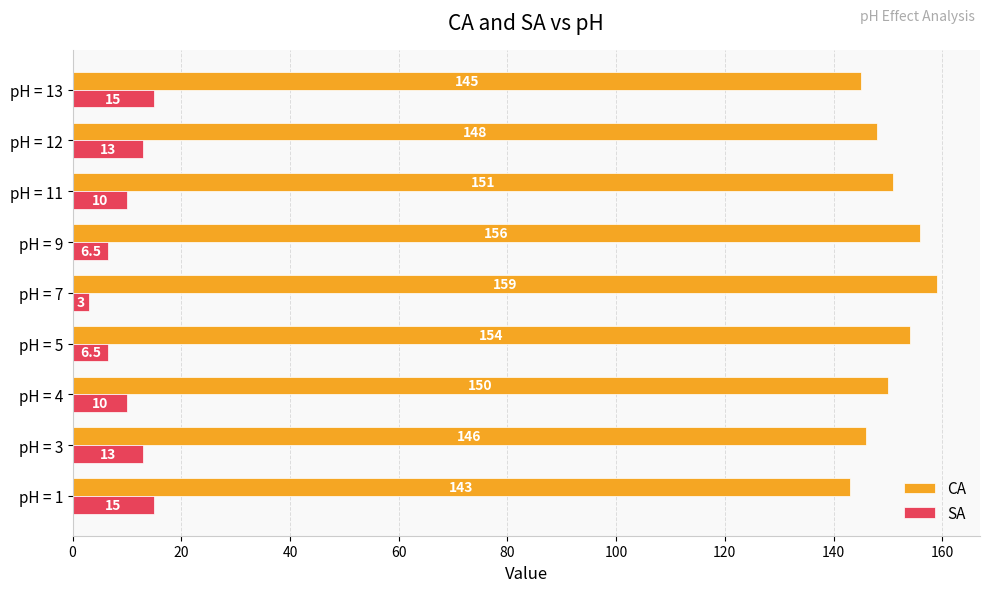

Which category has the highest value in the CA series?

pH = 7